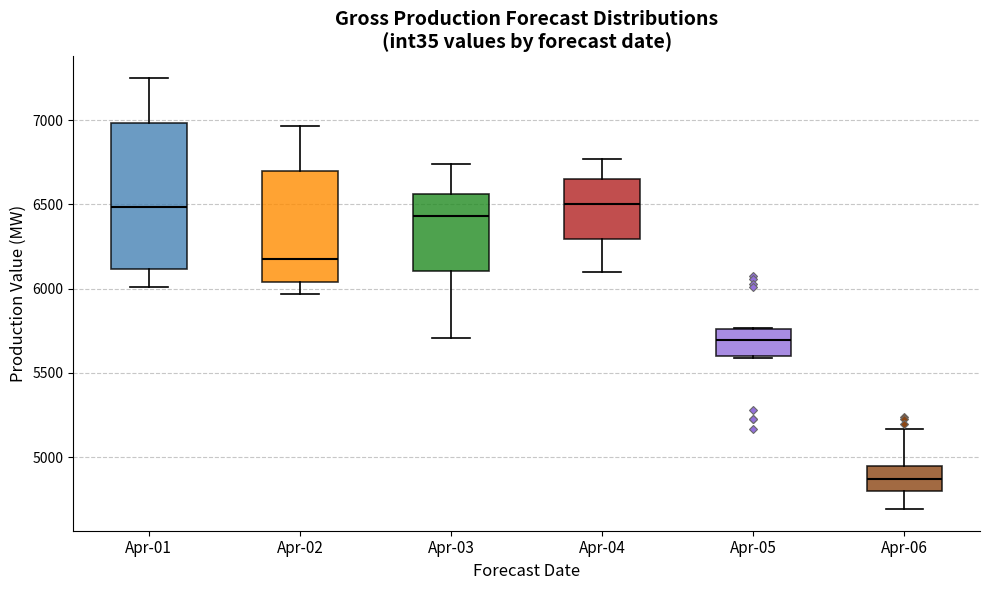

Where does the median line of the box for Apr-05 sit on the y-axis? The values are not printed on the chart, so give them approximately, as read against the axis.

5700